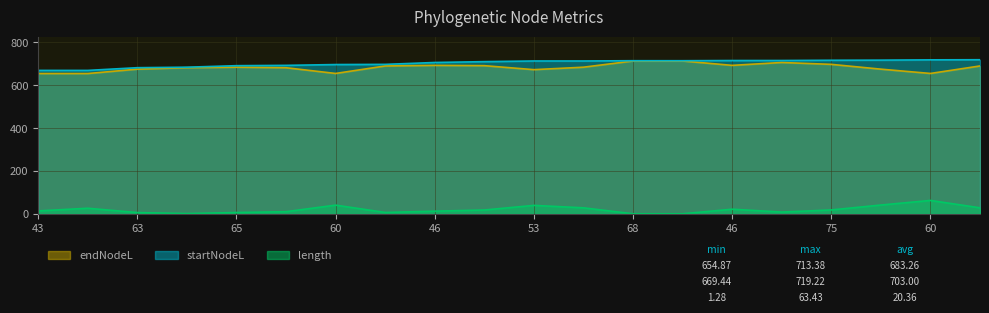

What is the sum of all startNodeL values?

14060.1